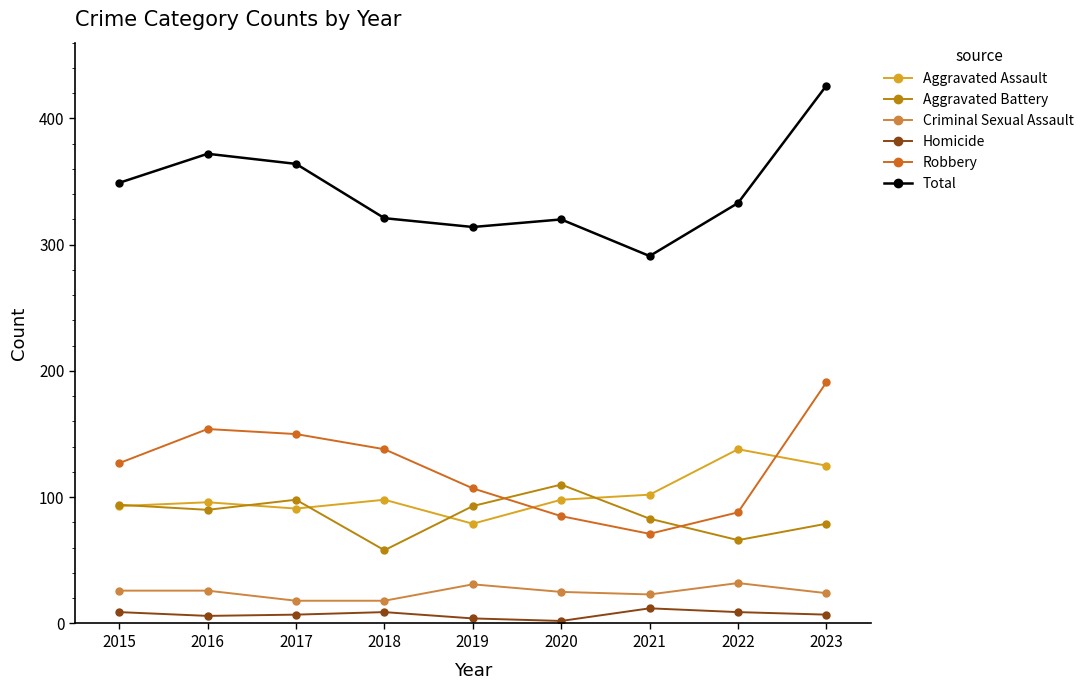

True or false: Homicide and Aggravated Battery intersect in this chart.

False